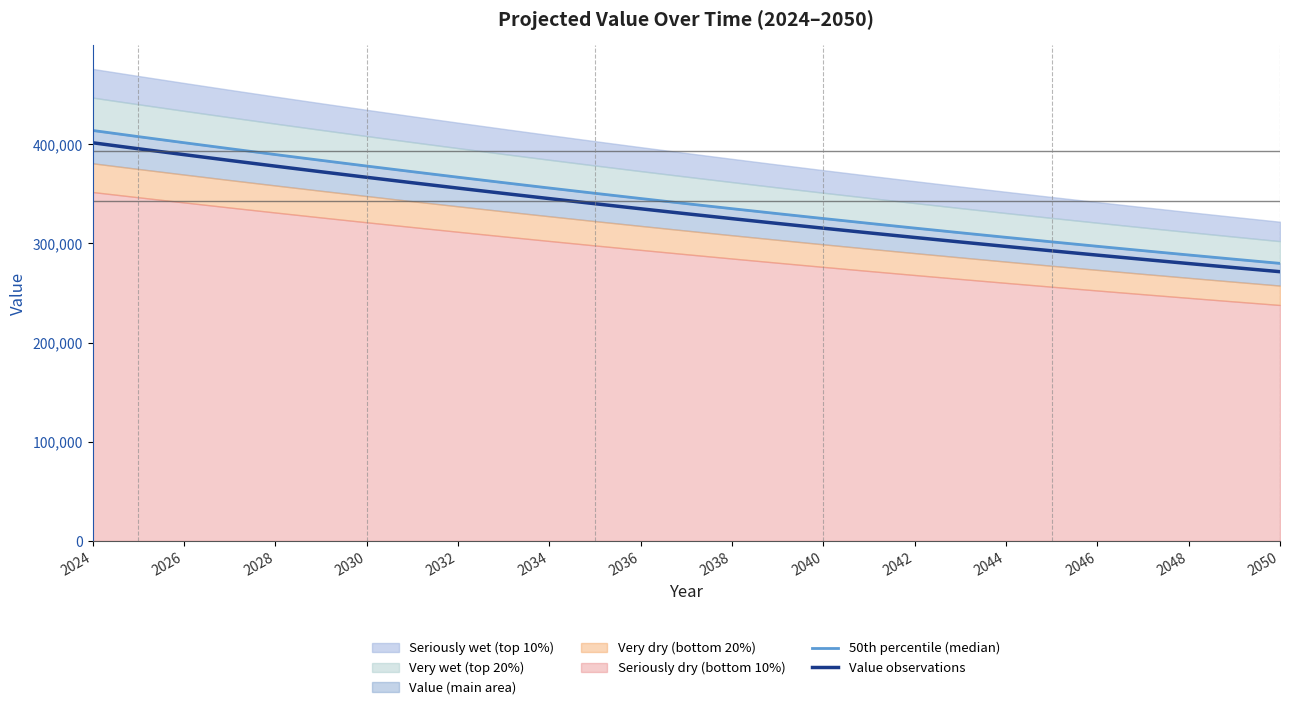

What value does the Value observations series have at 2028?

378022.0